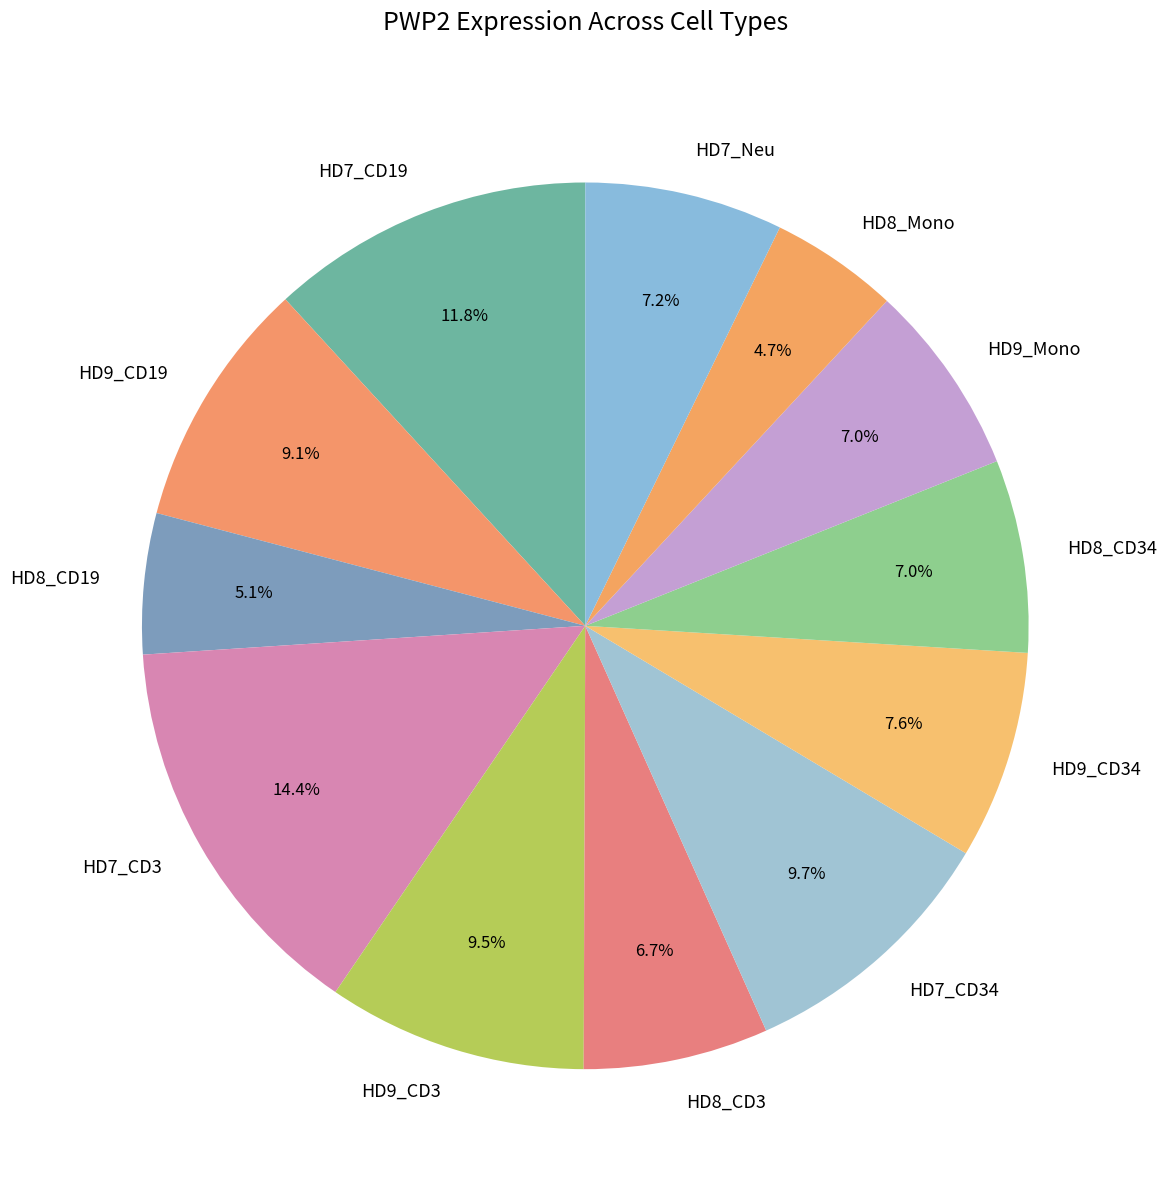

What is the ratio of the value at HD7_Neu to the value at HD8_CD3?

1.1